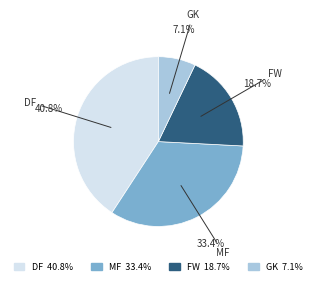

Is the sum of GK 7.1% and MF 33.4% greater than half?

No